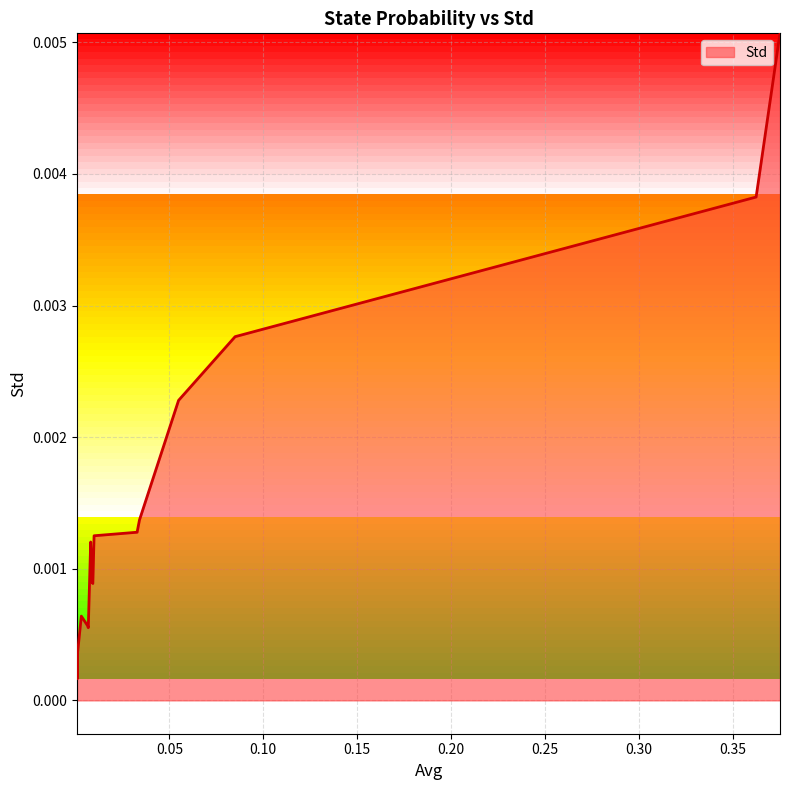

Rank the categories by value from lowest to highest.

0.000960484266741592, 0.000917528614930388, 0.00120585248819983, 0.00683765843145266, 0.00658562932898206, 0.0031406230055567, 0.00926590169085249, 0.00894548950562012, 0.00811815934944752, 0.00992339555469761, 0.0328297265209717, 0.0340880215313892, 0.054890072869656, 0.0849905676722545, 0.362295341603717, 0.37500554756553